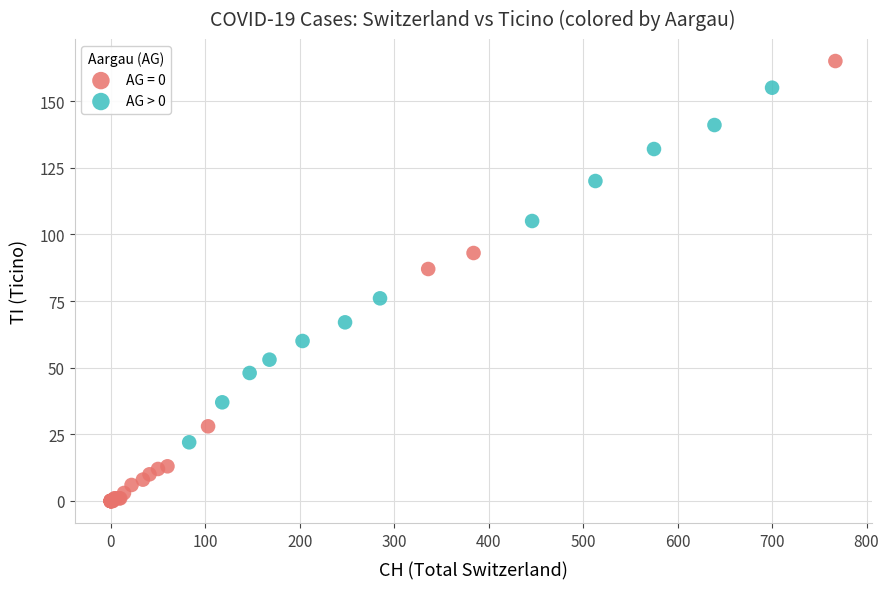

Which series has the widest spread of Y values?

AG = 0